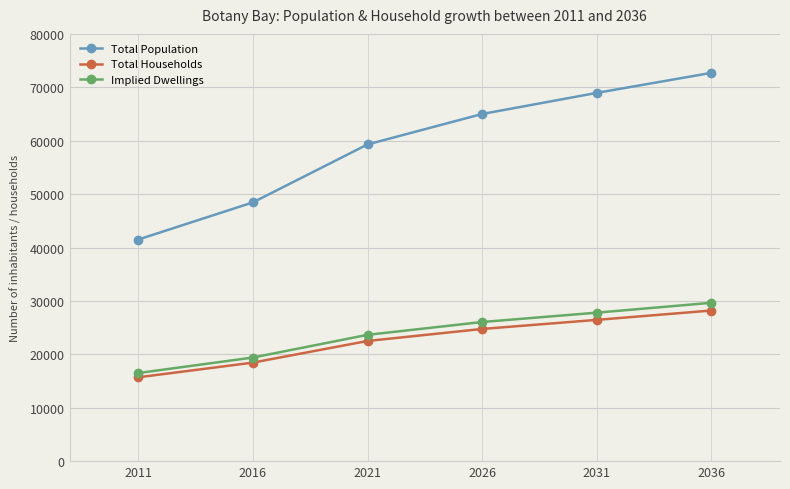

True or false: Implied Dwellings has more than 2 interior local peaks.

False